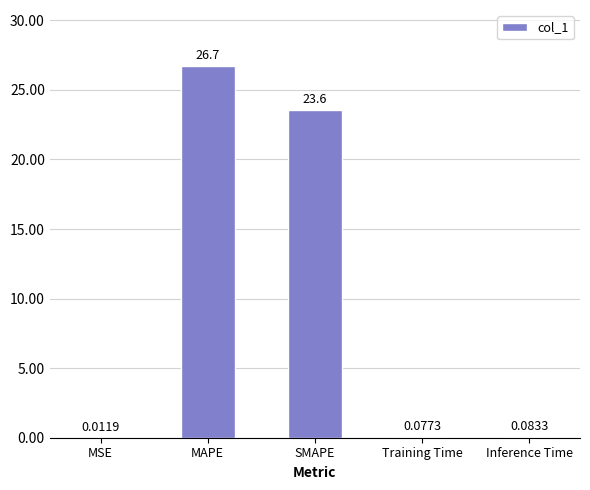

Is it true that the value at SMAPE is 40.3?

False